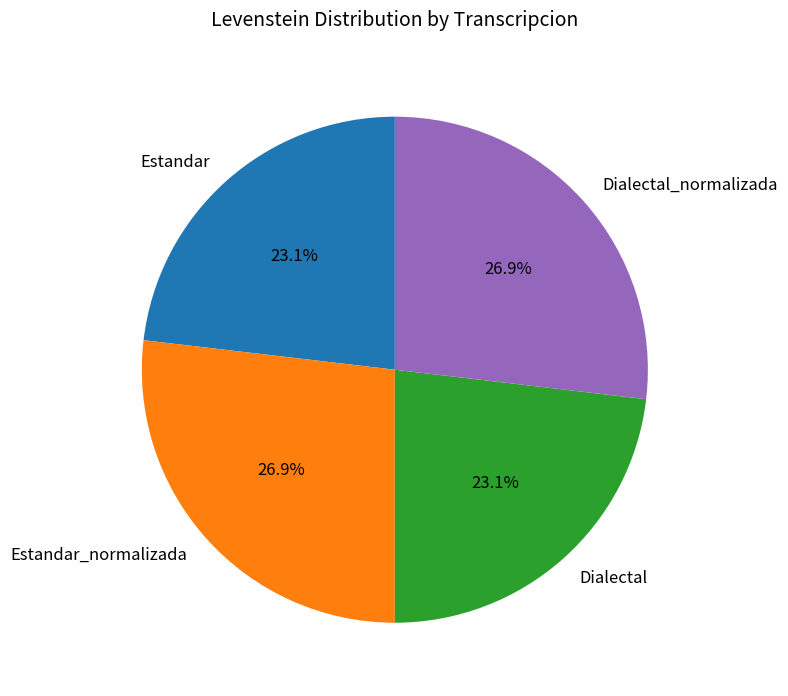

Which has a higher value, Dialectal or Dialectal_normalizada?

Dialectal_normalizada